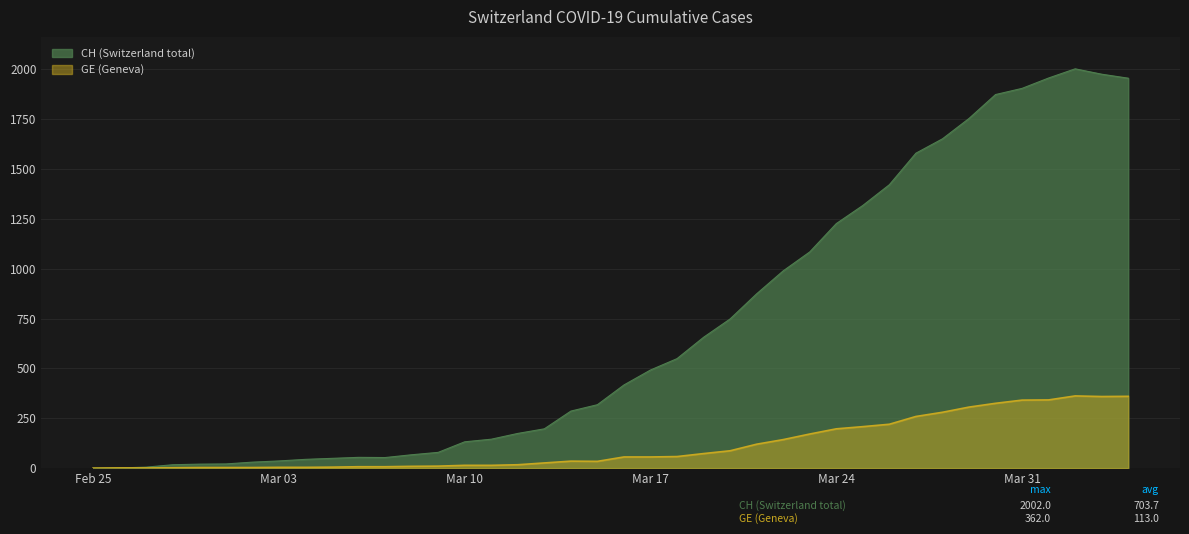

What is the value of the CH point at the 40th from the left?

1955